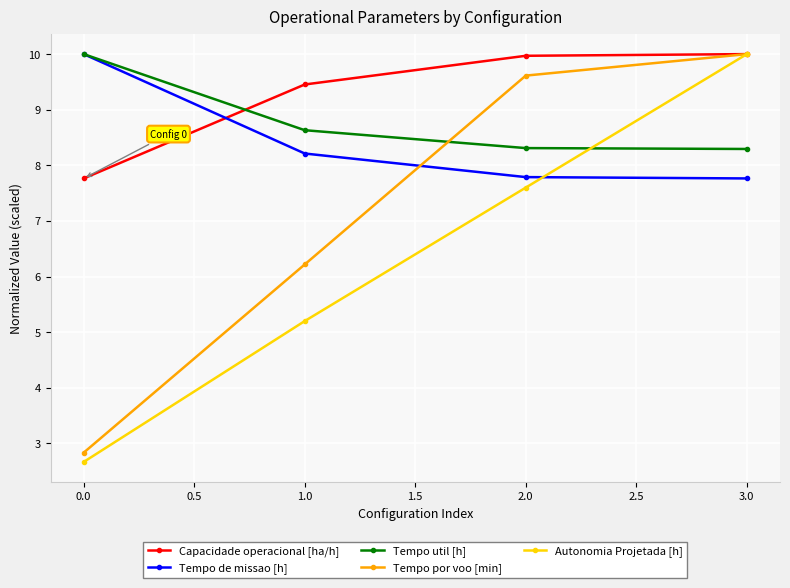

Is this an area chart (filled region under the line)?

No